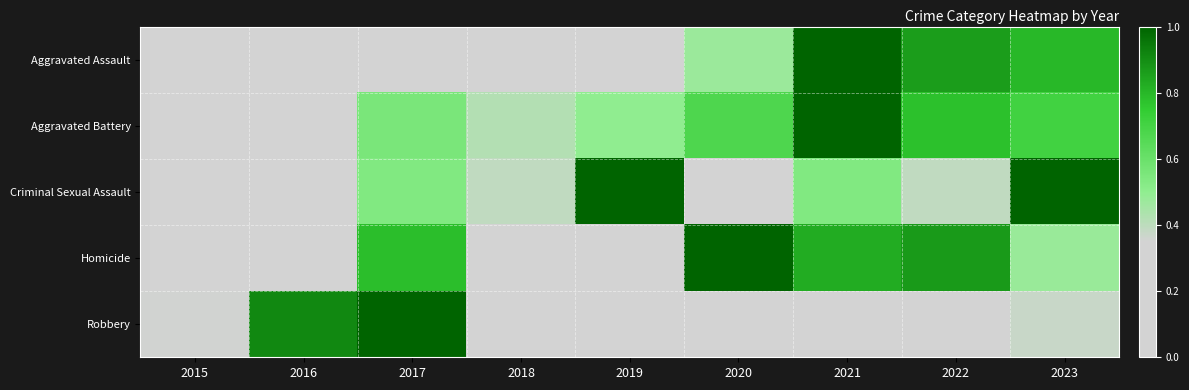

What is the total value across all series at 2018?

1.6